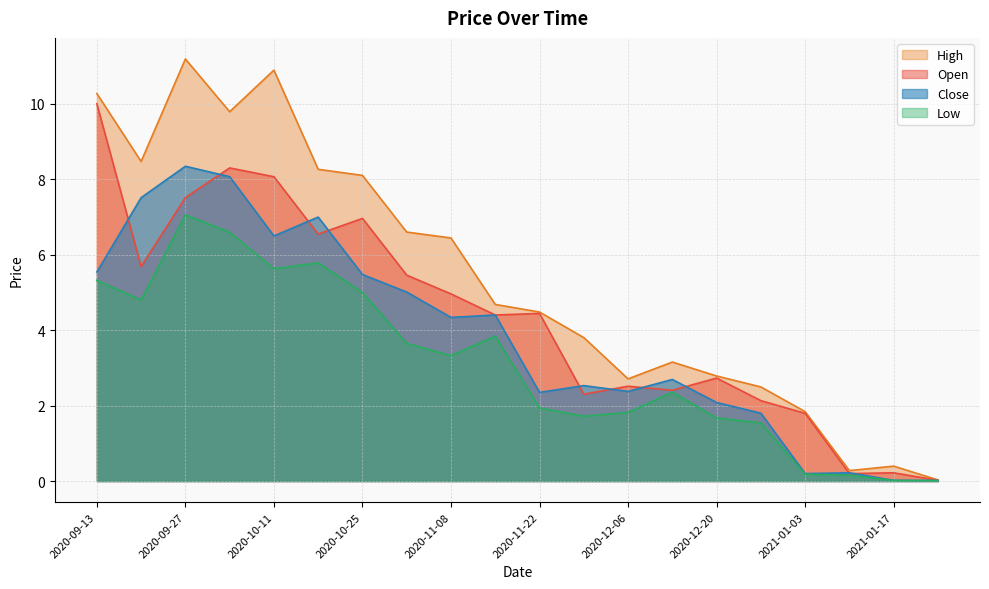

What is the sum of all Low values?

62.4